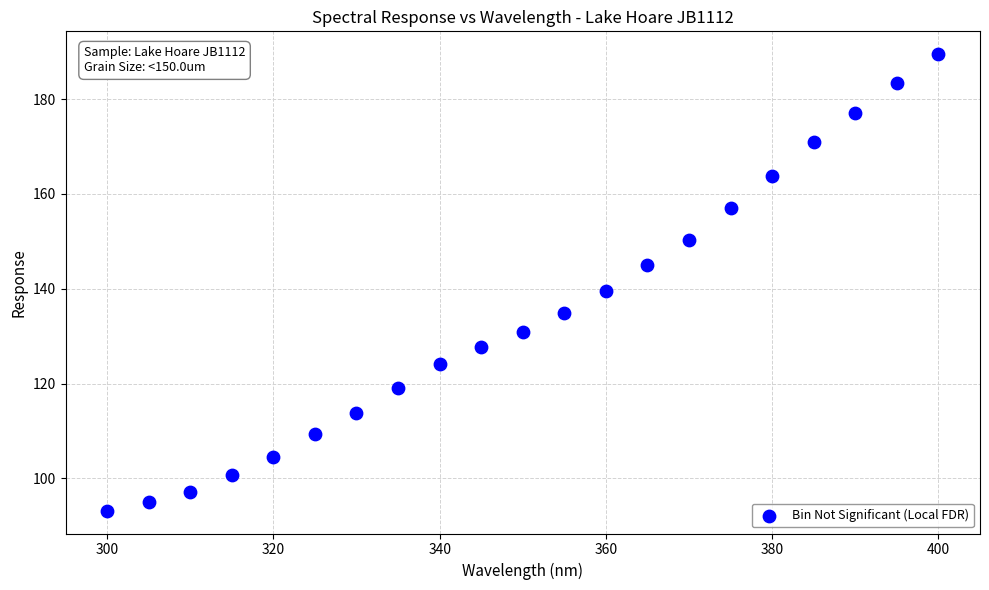

What Y value in the scatter plot is closest to 141?

139.5